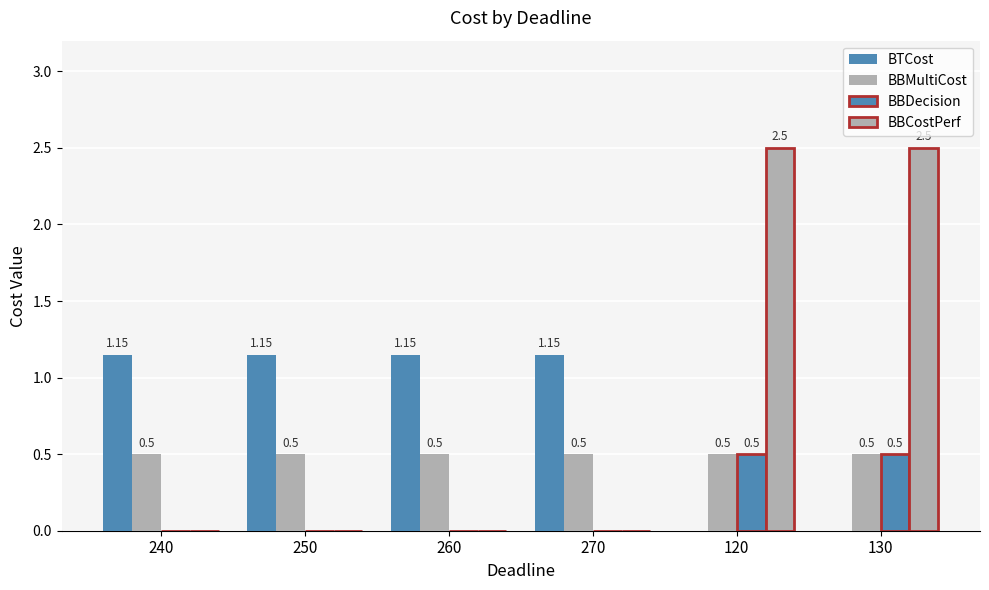

How many values in the BBDecision series exceed 0?

2